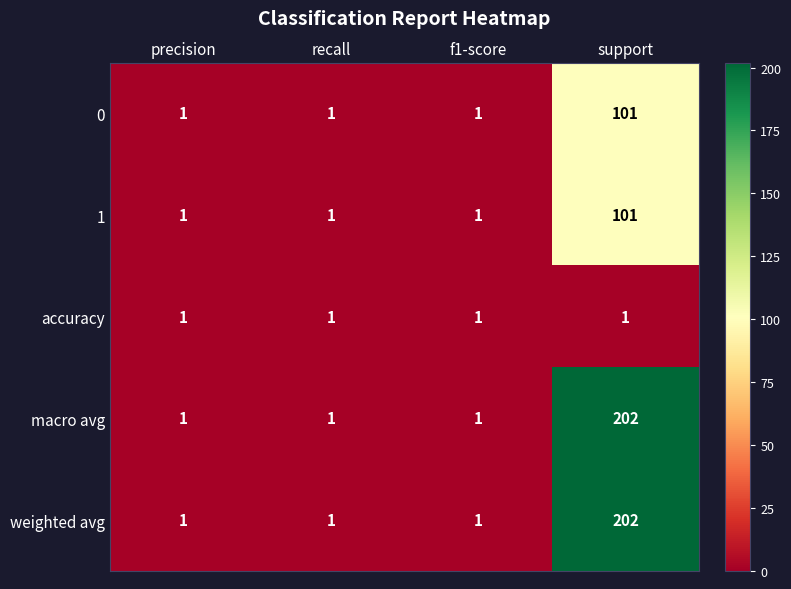

What is the sum of all accuracy values?

4